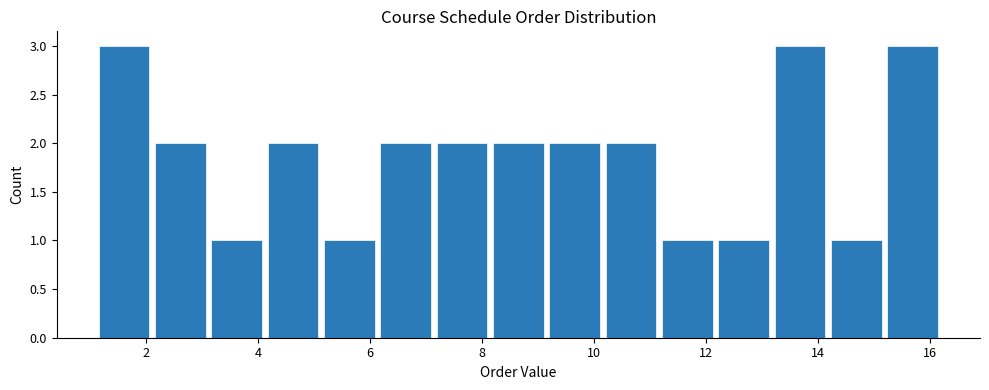

What is the height of the bar covering 15.2 to 16.2 on the x-axis? Neither the bar edges nor the heights are printed on the chart, so give them approximately, as read against the axes.

3